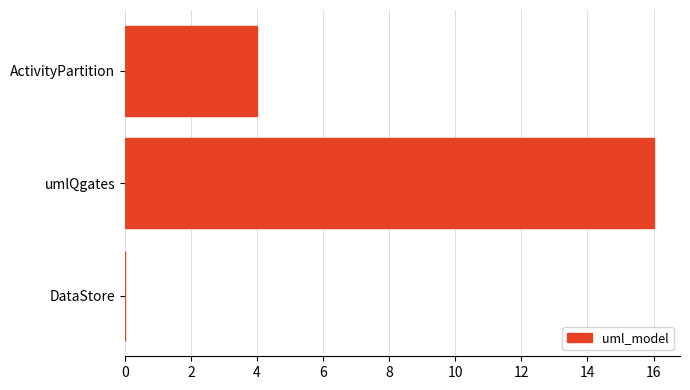

The chart shows a value of -11 at DataStore. True or false?

False